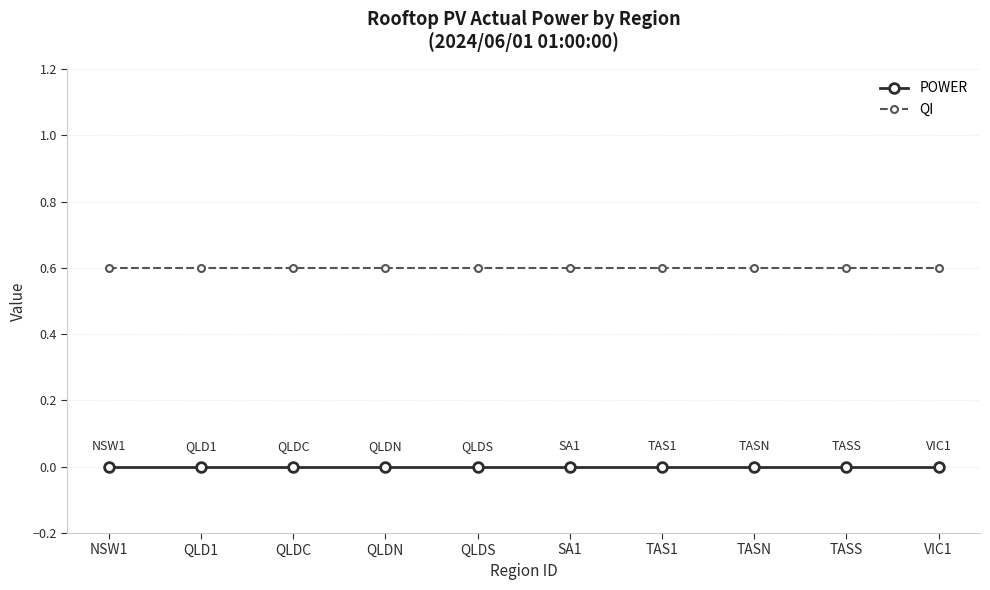

Reading left to right, what are all the values shown in this chart?

POWER: 0.0	0.0	0.0	0.0	0.0	0.0	0.0	0.0	0.0	0.0
QI: 0.6	0.6	0.6	0.6	0.6	0.6	0.6	0.6	0.6	0.6